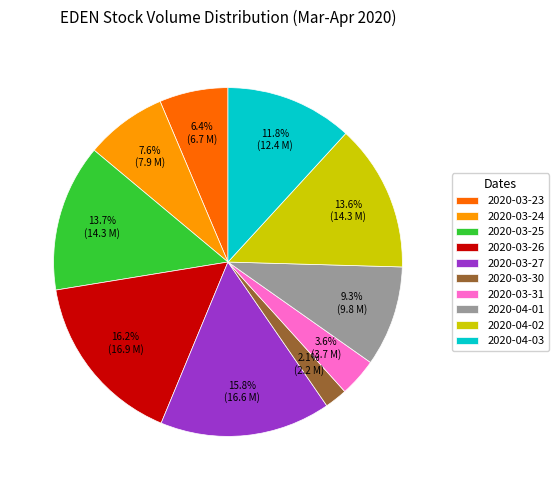

Count the number of slices in the pie.

10